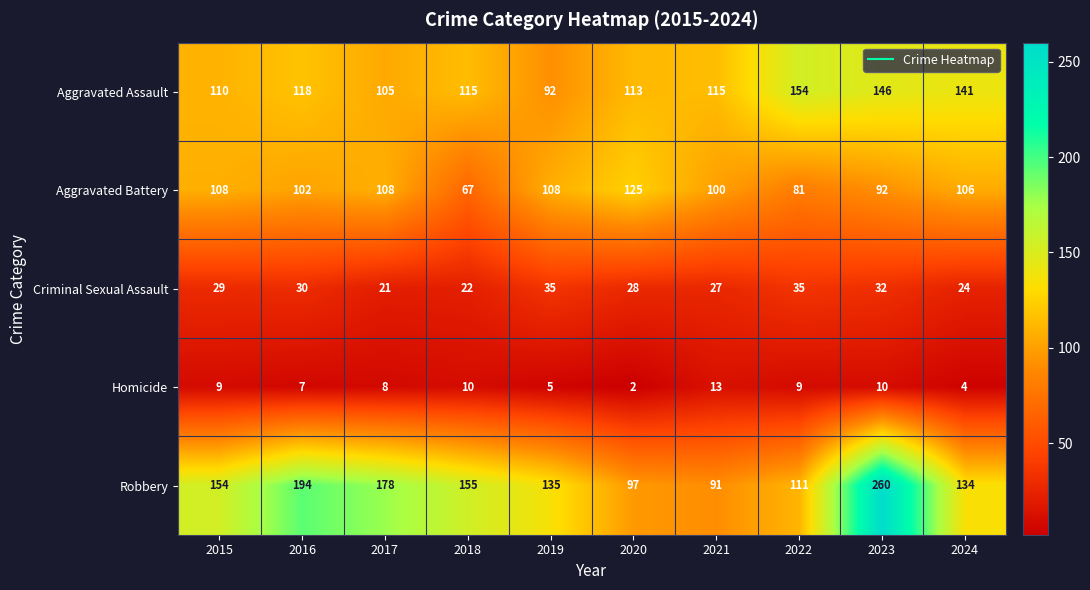

Read the Aggravated Battery value at 2018, to the nearest 5.

65